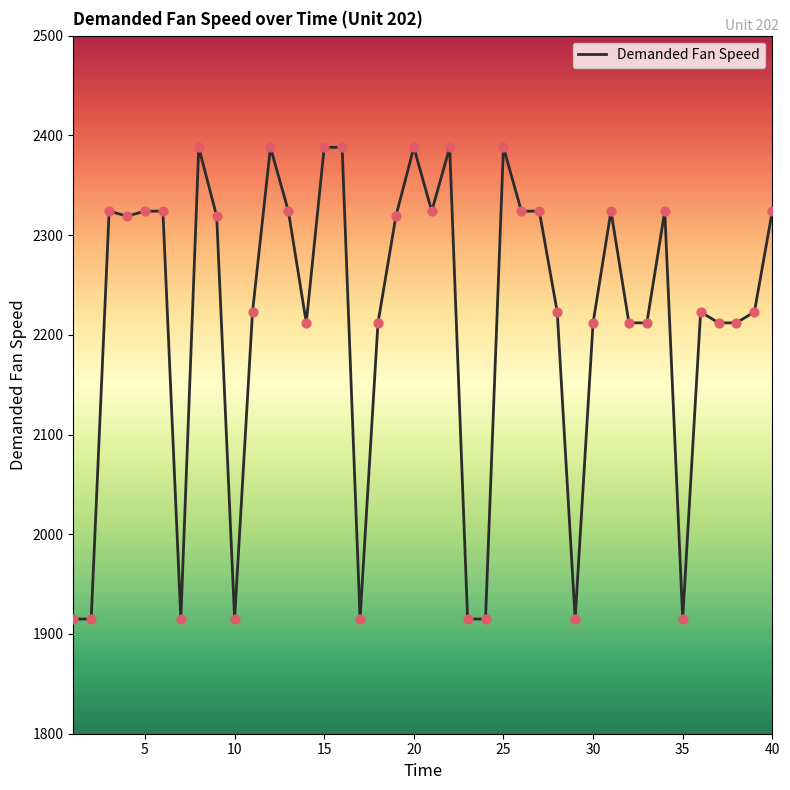

What is the difference between the maximum and minimum values?

473